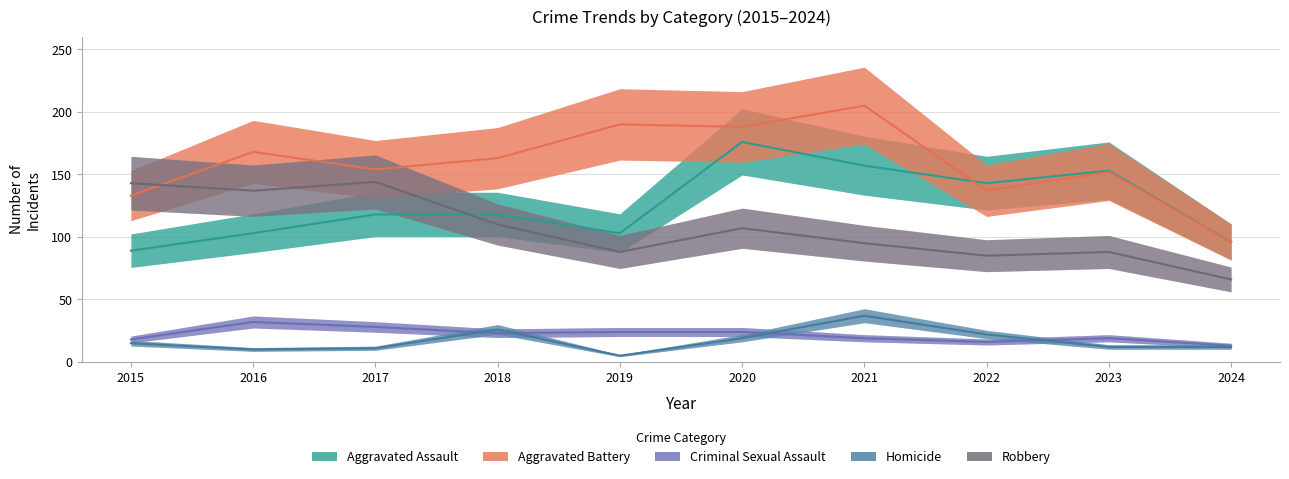

After their last crossing, which series has the higher values: Aggravated Assault or Robbery?

Aggravated Assault